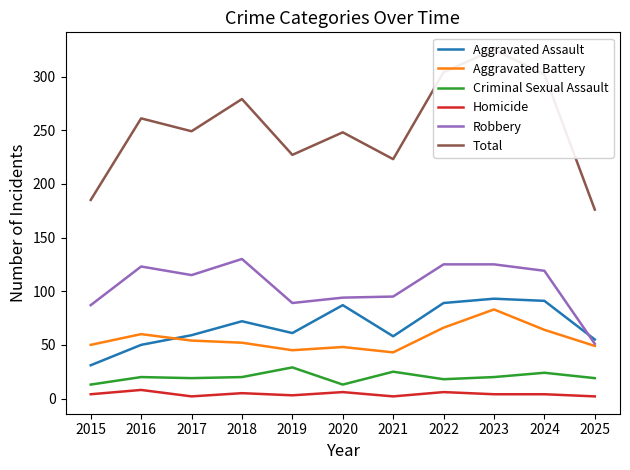

Does the chart have visible grid lines?

No